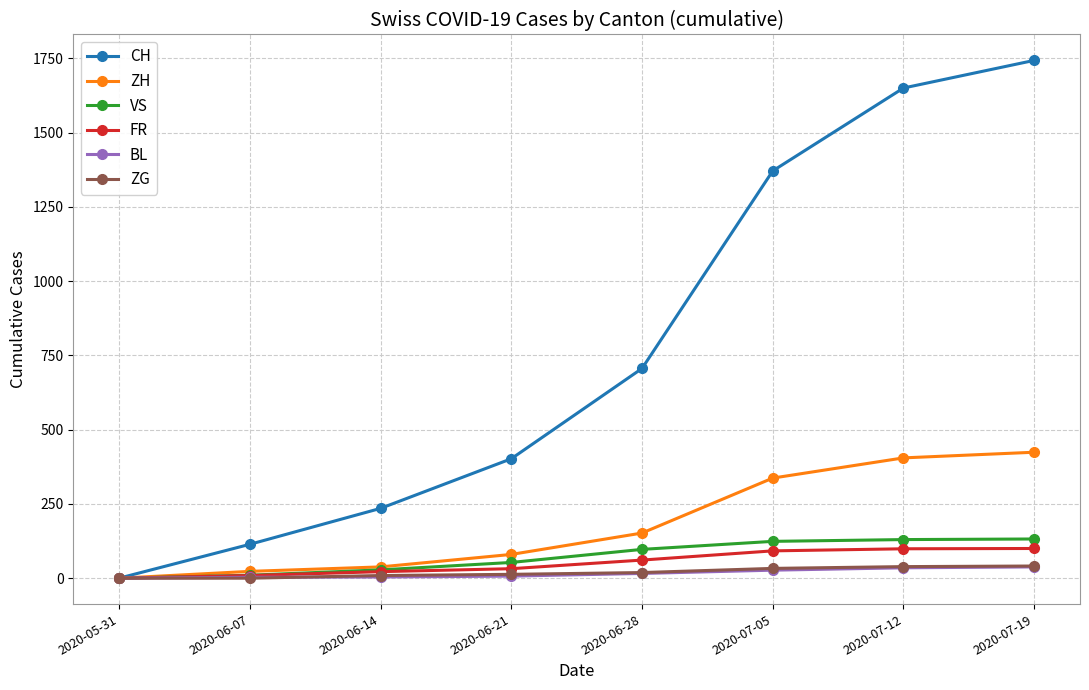

What is the label of the 3rd point from the left?

2020-06-14